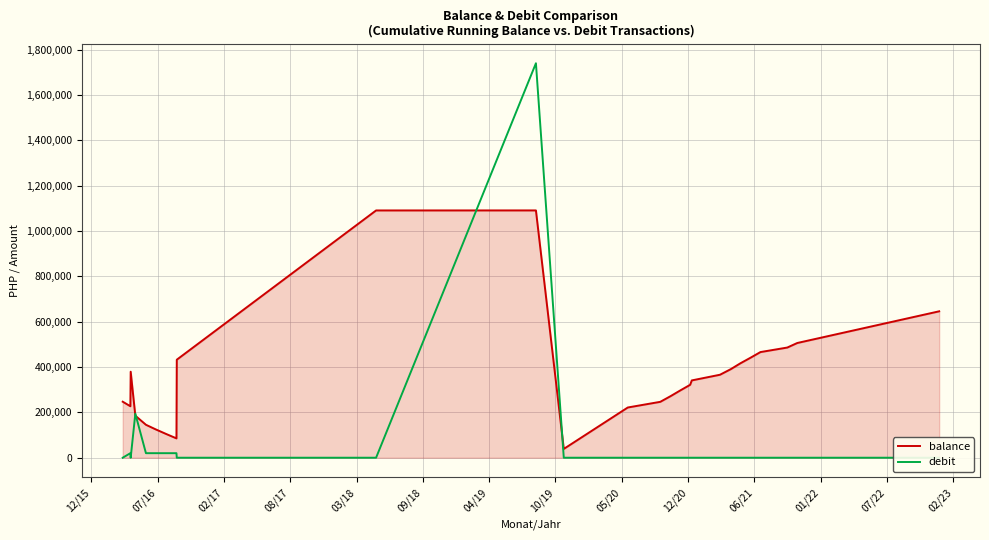

How many distinct data groups are displayed?

2